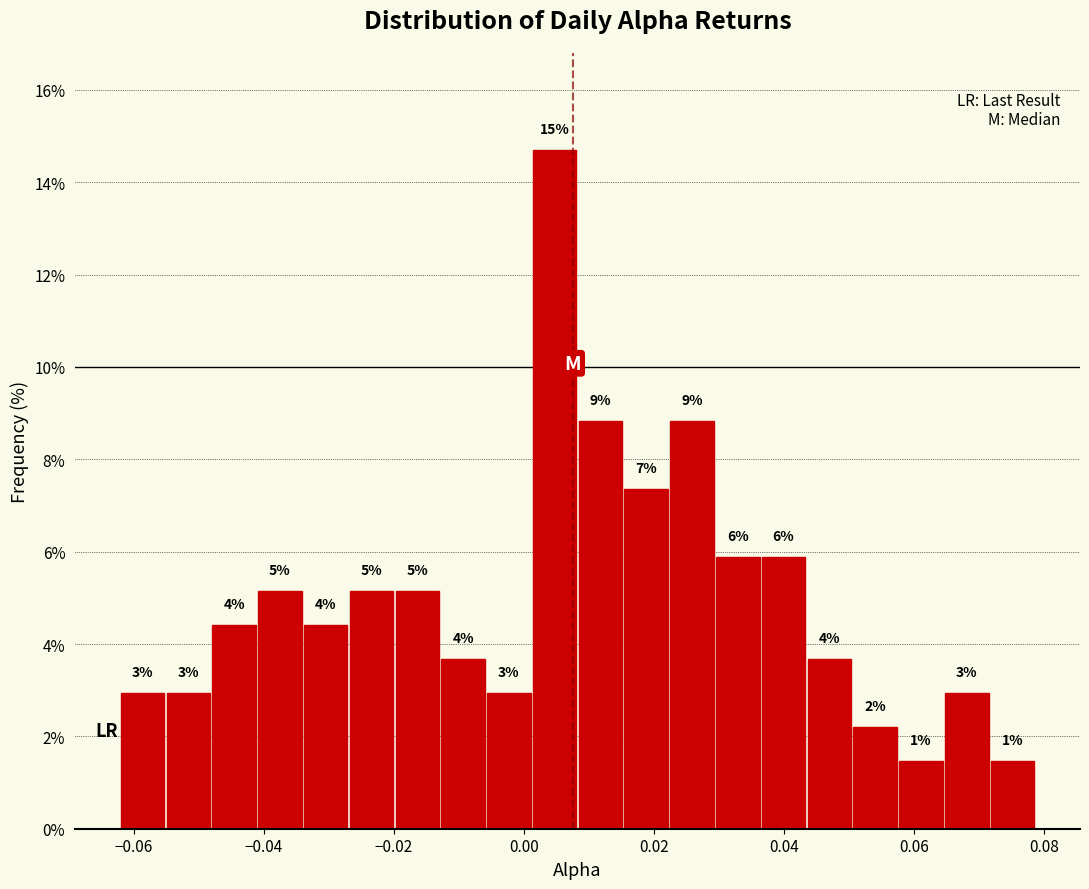

Read against the x-axis, roughly where is the centre of the tallest bar?

0.004